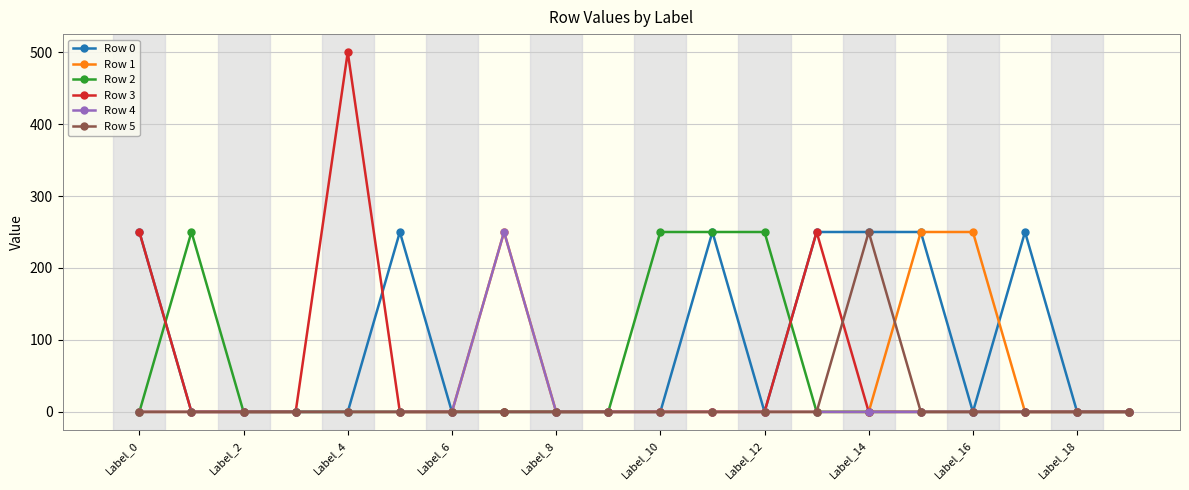

Which series has the widest spread of values?

Row 3